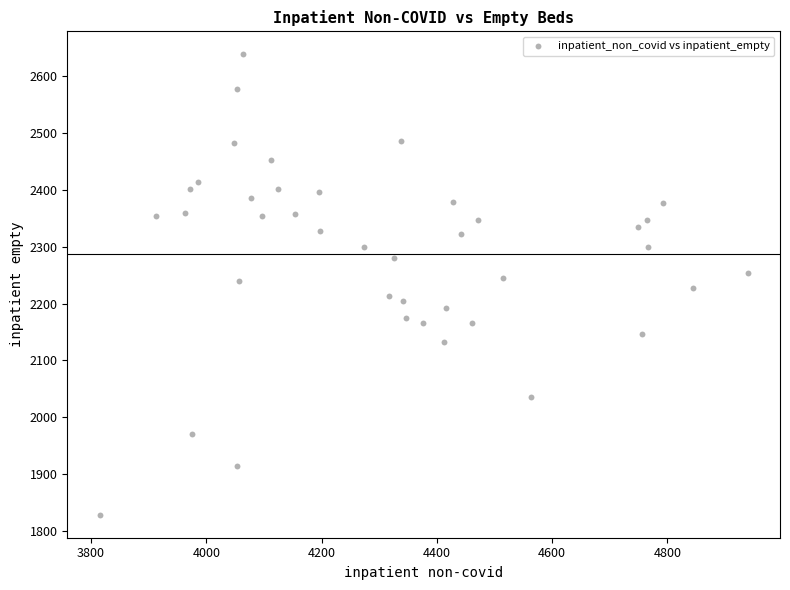

What is the range of X values (max minus min)?

1124